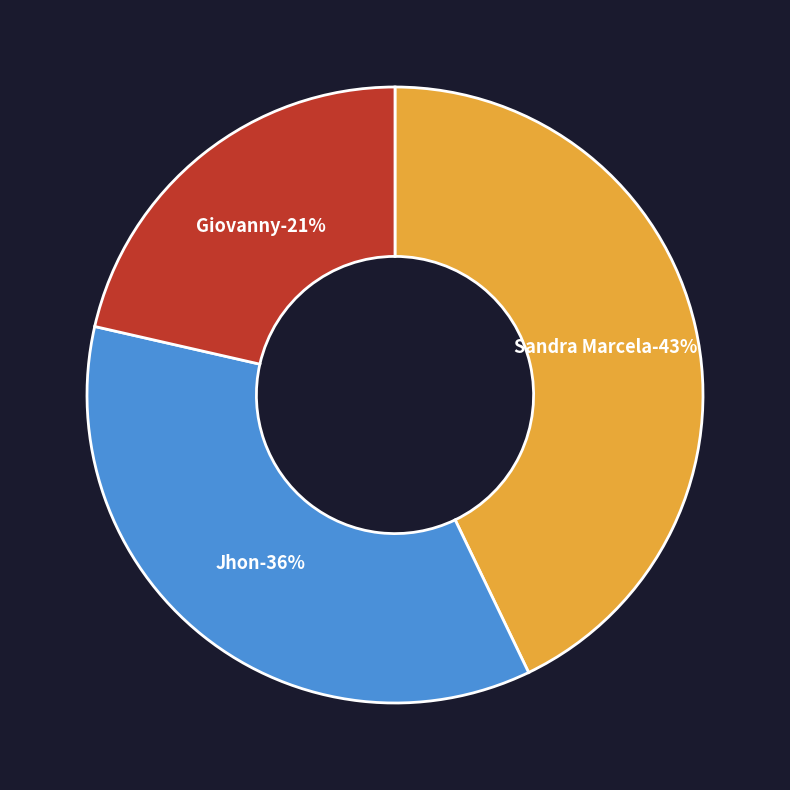

To the nearest percent, what is the average slice percentage?

33%